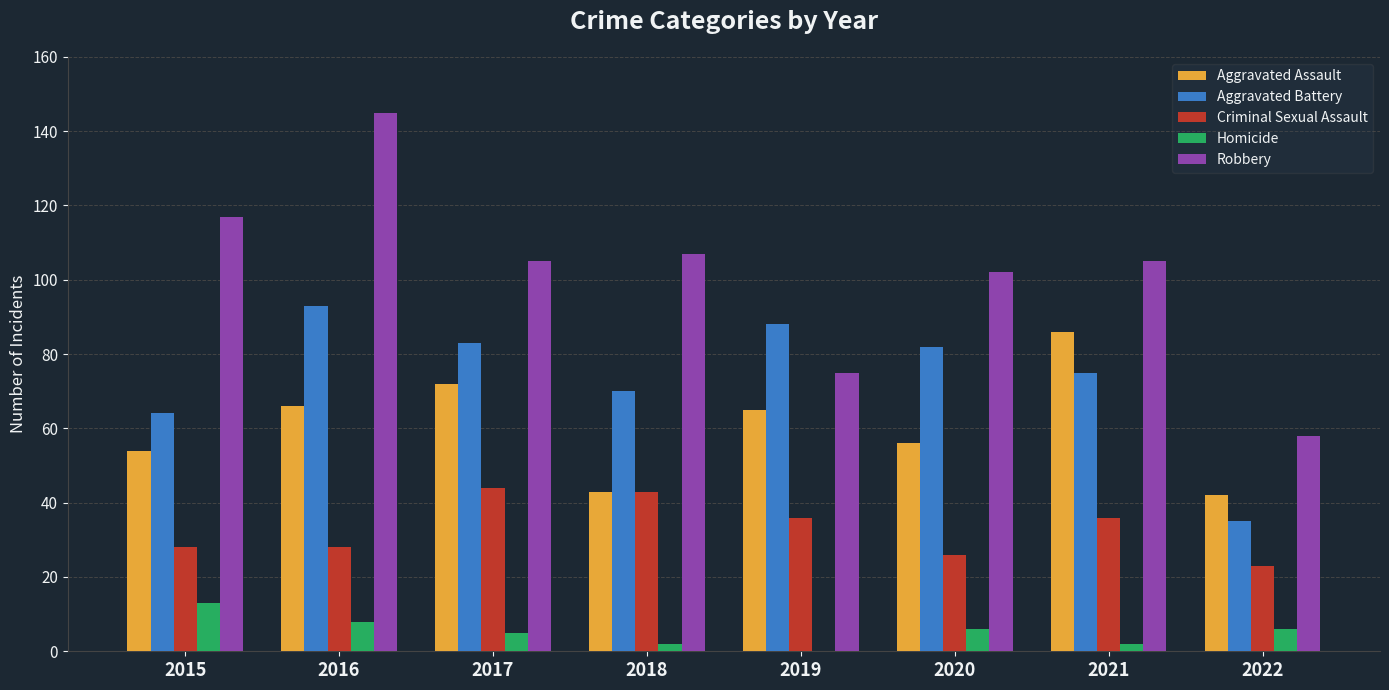

Count the number of data series in this chart.

5